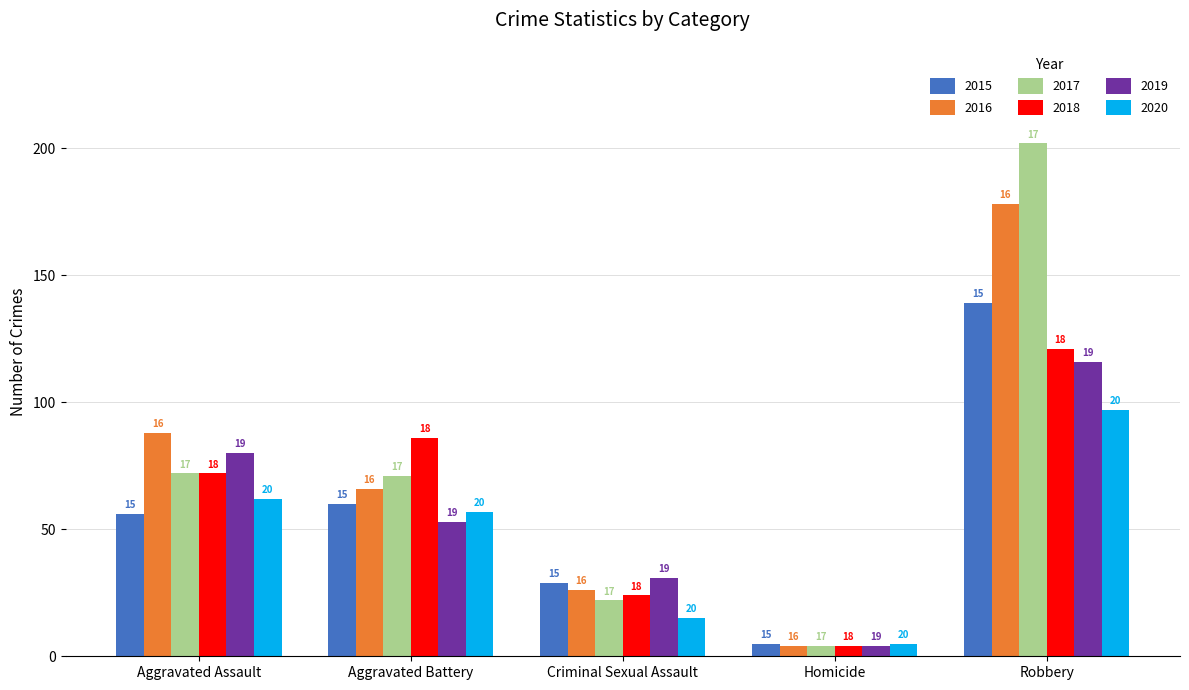

Reading left to right, list all the values displayed in this chart.

2015: 56	60	29	5	139
2016: 88	66	26	4	178
2017: 72	71	22	4	202
2018: 72	86	24	4	121
2019: 80	53	31	4	116
2020: 62	57	15	5	97